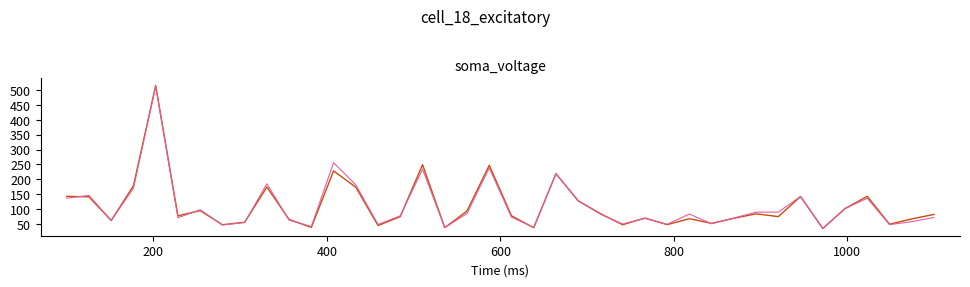

What is the maximum value shown in the chart?

515.5